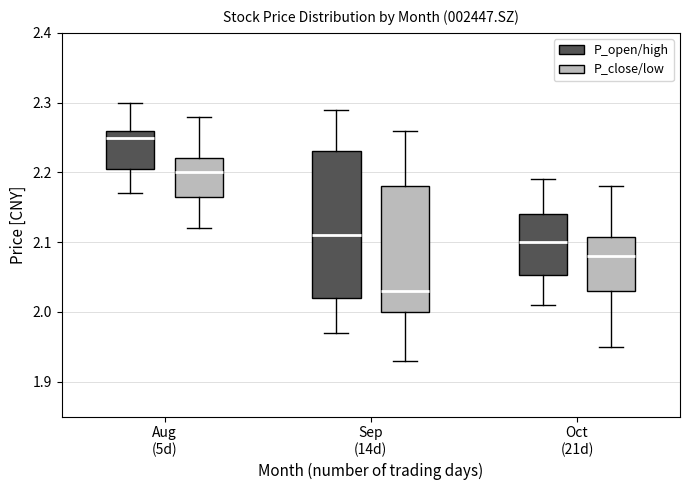

Which box's median line is the lowest?

Sep (14d) (P_close/low)